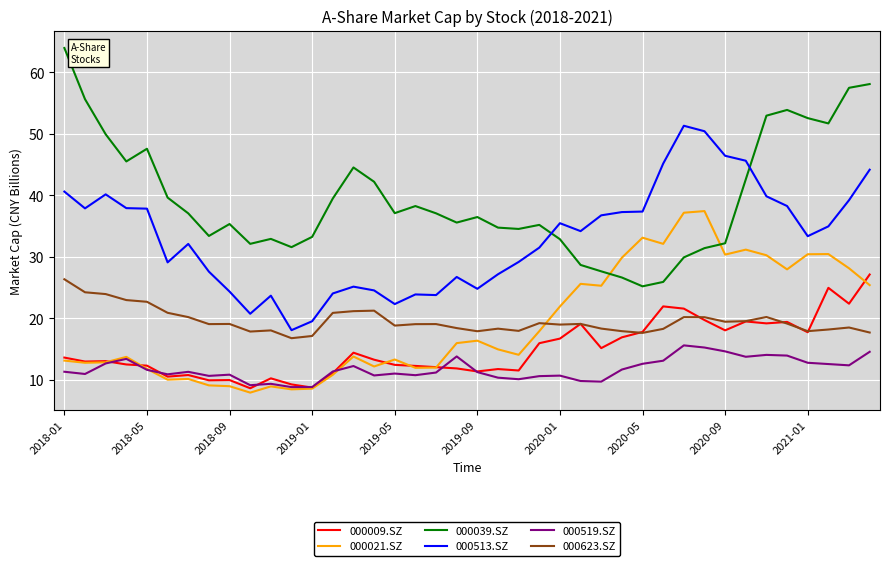

Which series has the largest total across all categories?

000039.SZ